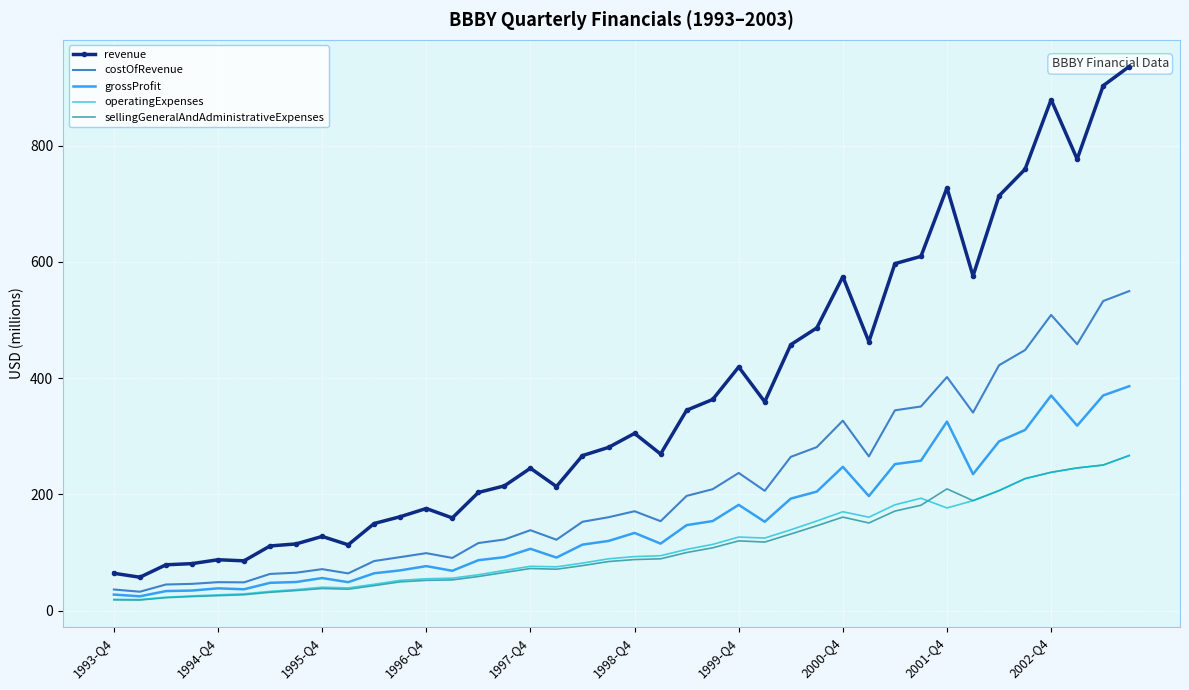

List the series in order of their peak value, highest first.

revenue, costOfRevenue, grossProfit, operatingExpenses, sellingGeneralAndAdministrativeExpenses